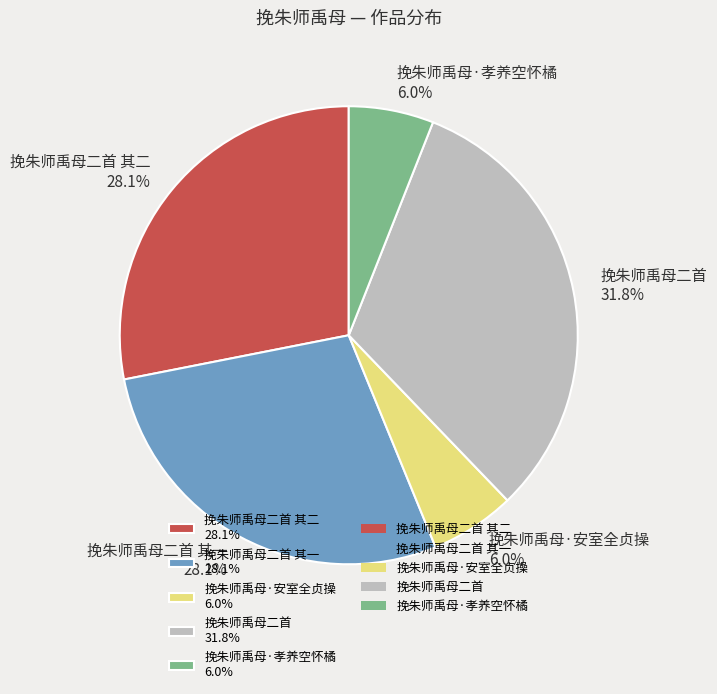

Do 挽朱师禹母·安室全贞操 6.0% and 挽朱师禹母二首 其一 28.1% together represent more than half of the pie?

No